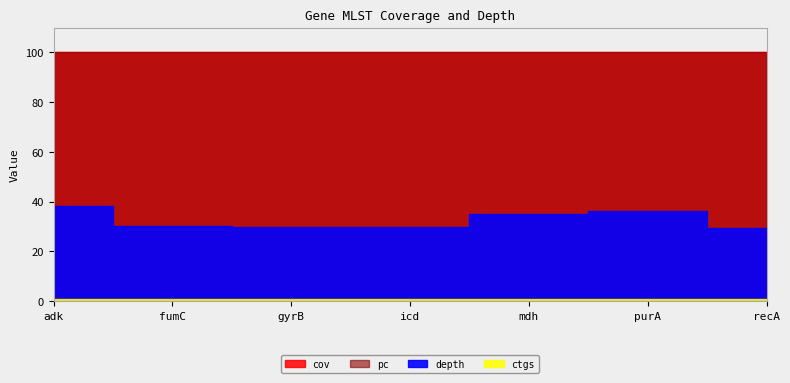

Does the chart display data point markers on the line(s)?

No